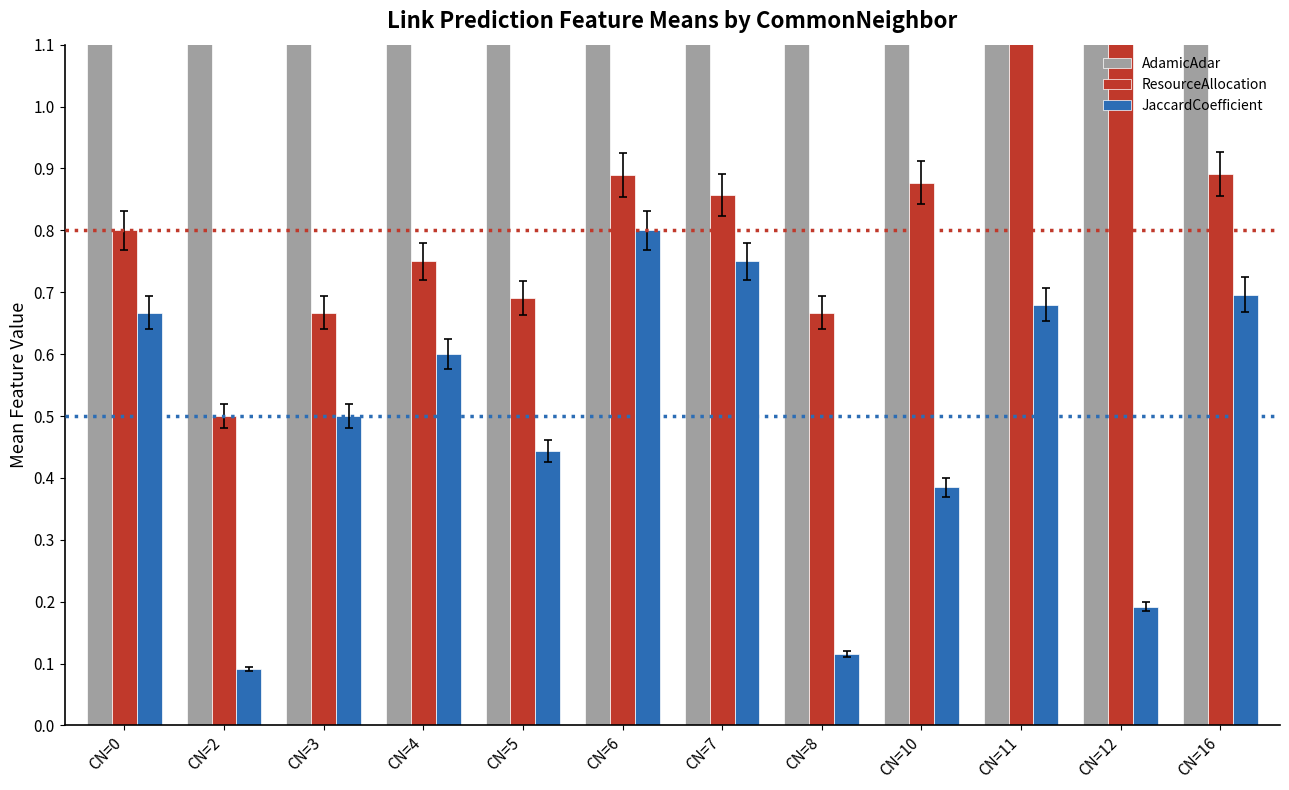

Which category has the lowest value in the JaccardCoefficient series?

CN=2